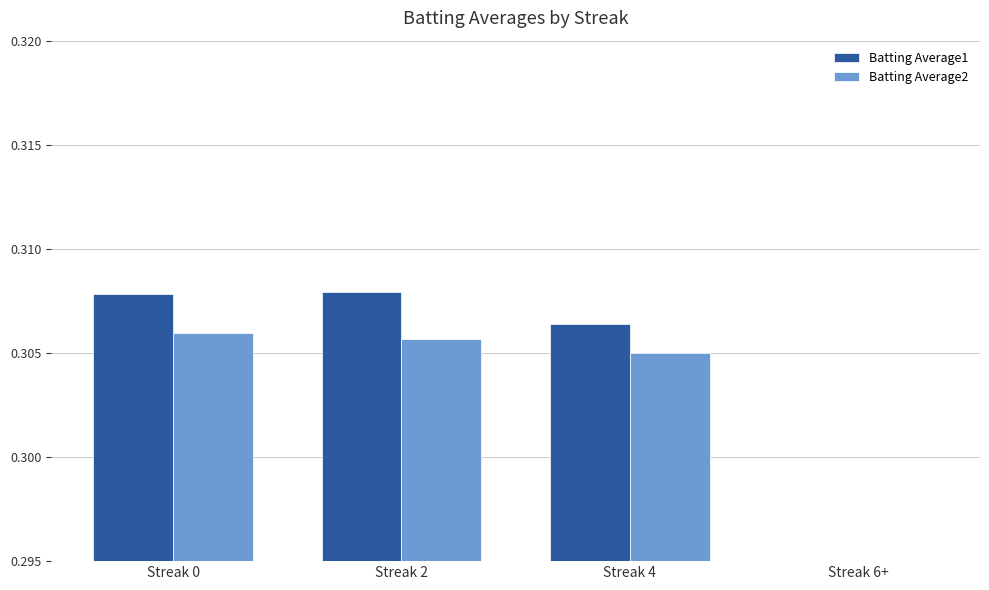

Reading left to right, list all the values displayed in this chart.

Batting Average1: Streak 0=0.3	Streak 2=0.3	Streak 4=0.3	Streak 6+=0.0
Batting Average2: Streak 0=0.3	Streak 2=0.3	Streak 4=0.3	Streak 6+=0.0